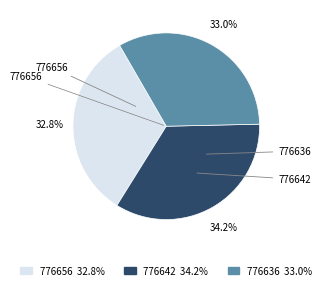

What percentage do 776642 and 776636 together represent?

67.2%